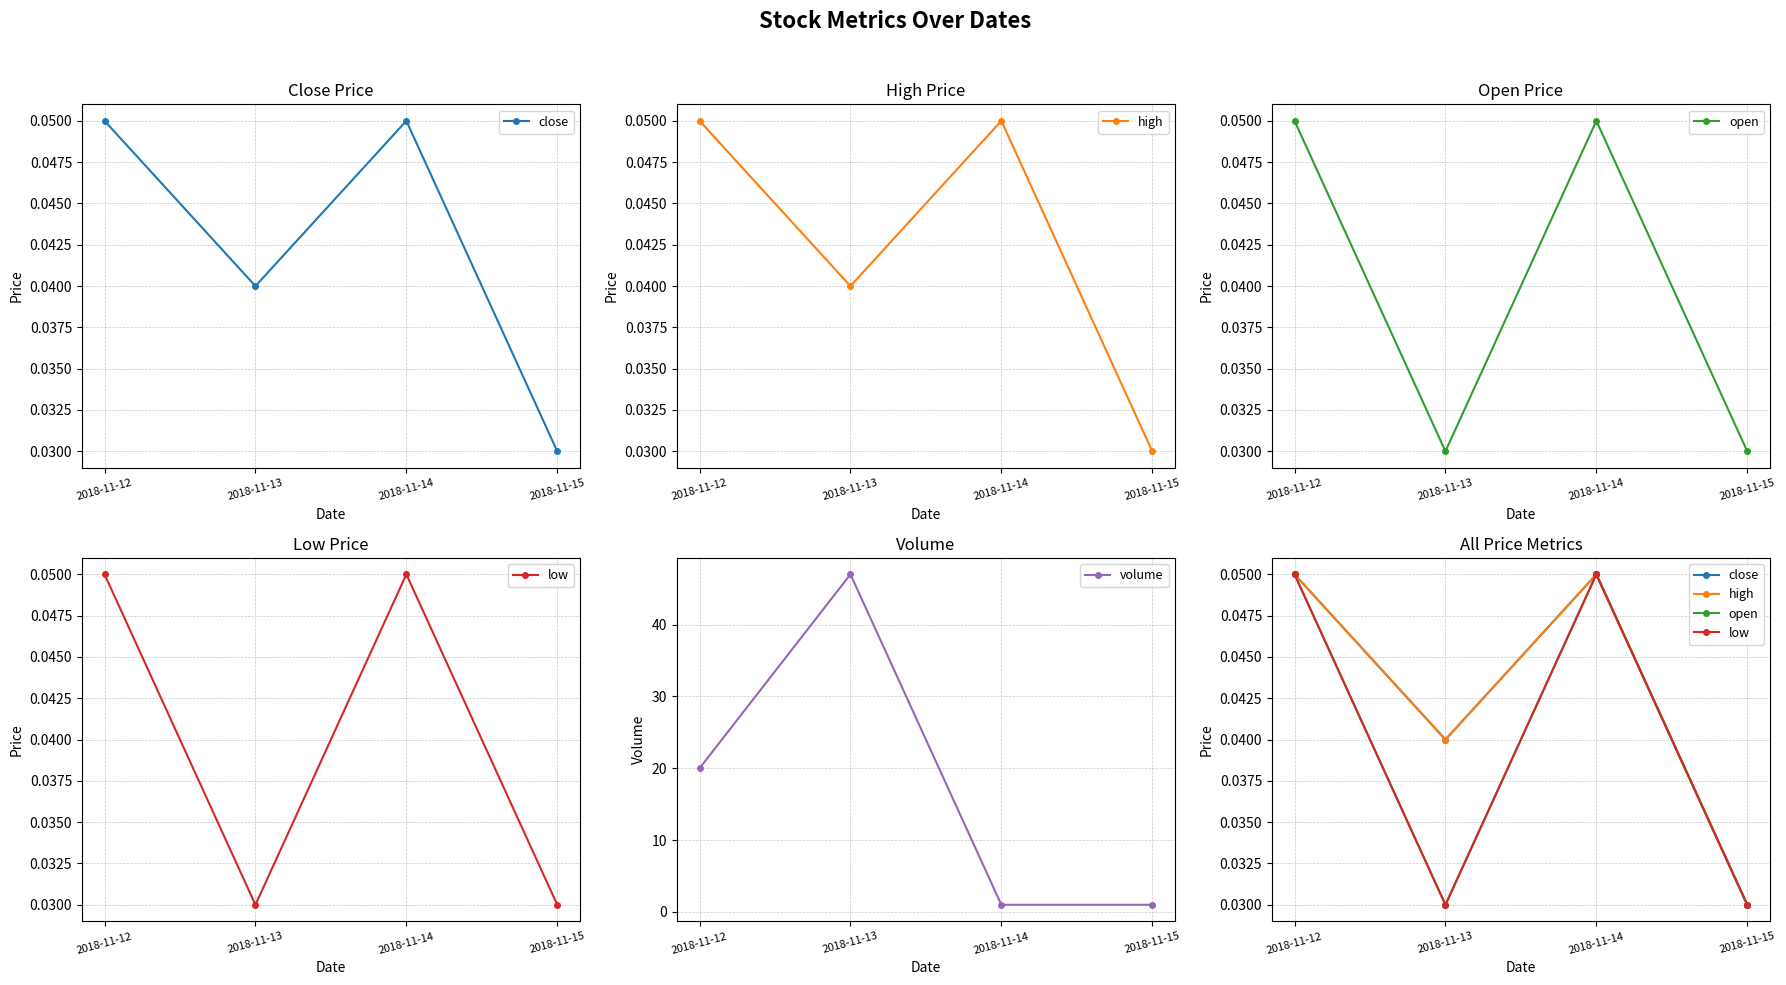

At which category does low reach its first local valley?

2018-11-13